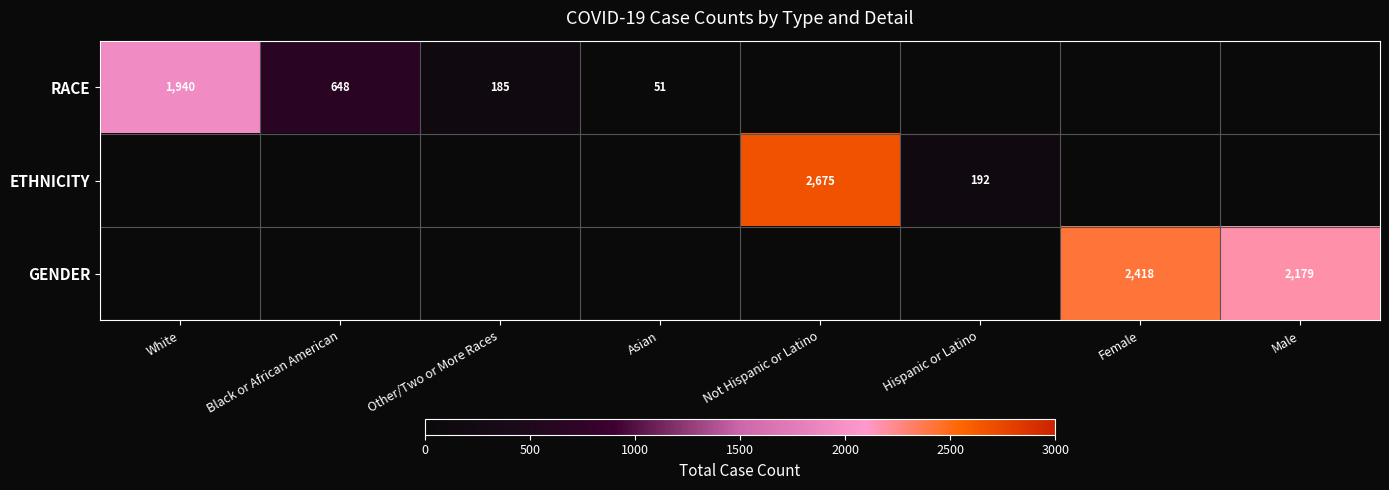

How many categories are shown in the chart?

8